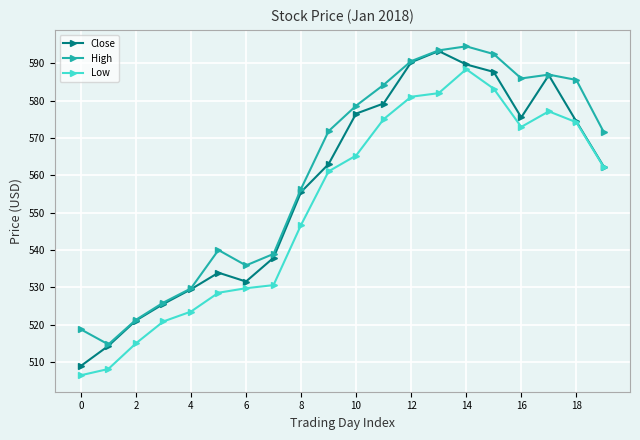

Which series has the largest total across all categories?

High